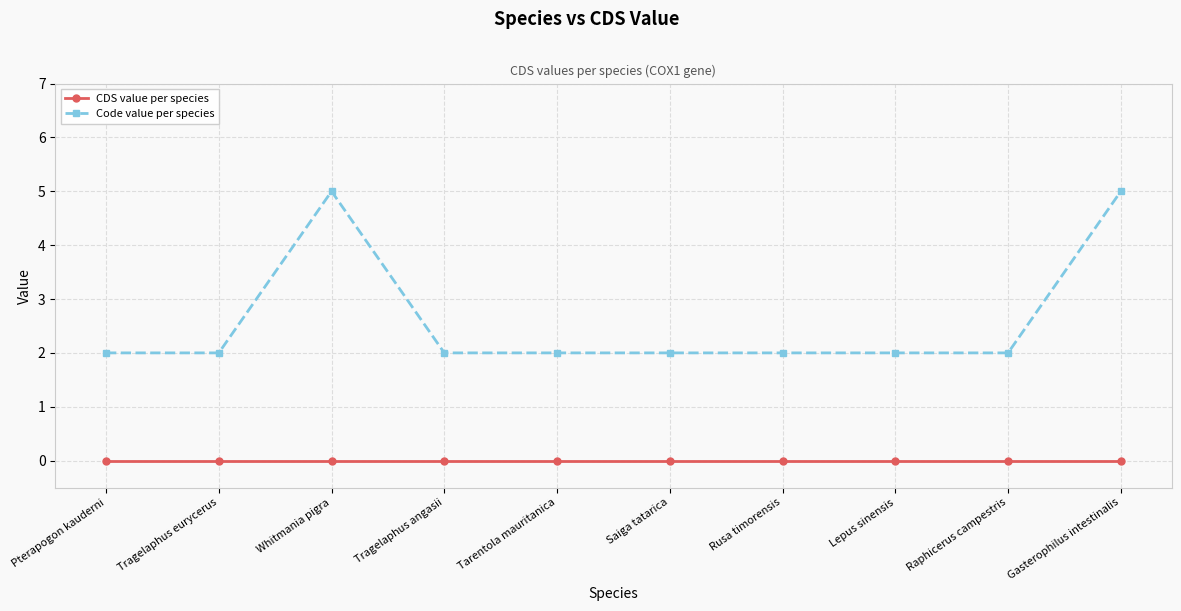

What are all the series names shown in the legend?

CDS value per species, Code value per species